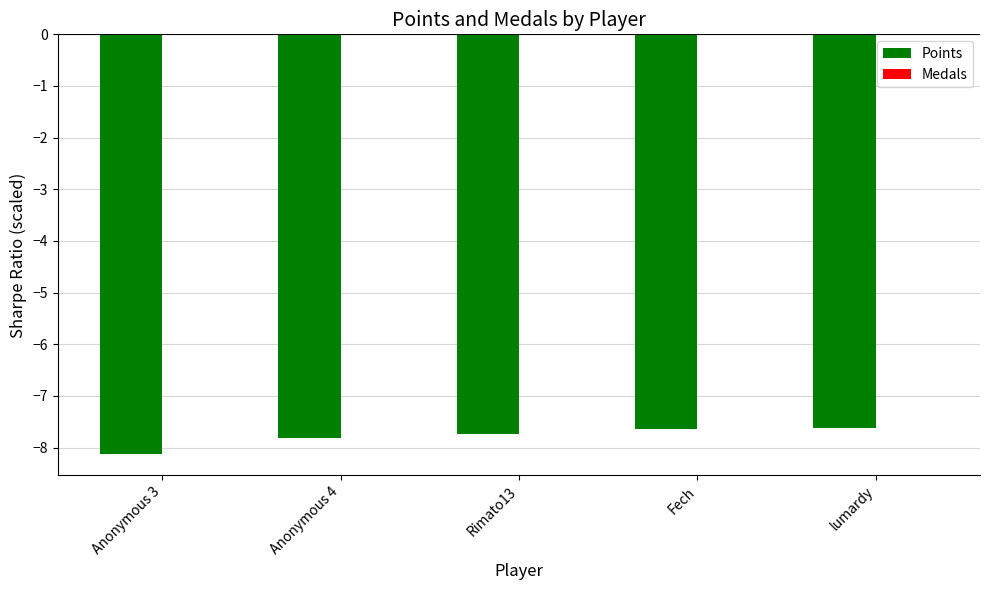

Does the chart contain stacked bars?

No